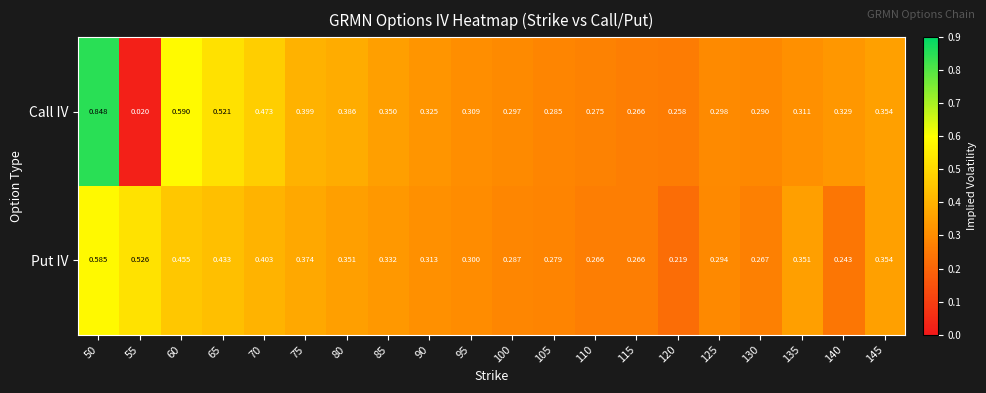

Is the value of Put IV at 55 greater than the value of Call IV at 65?

Yes